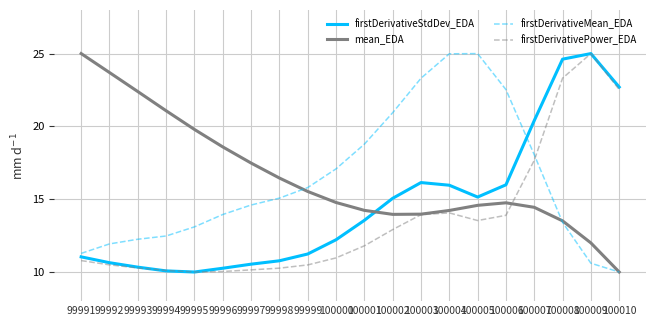

What is the difference between the highest and lowest values at 100004?

10.9